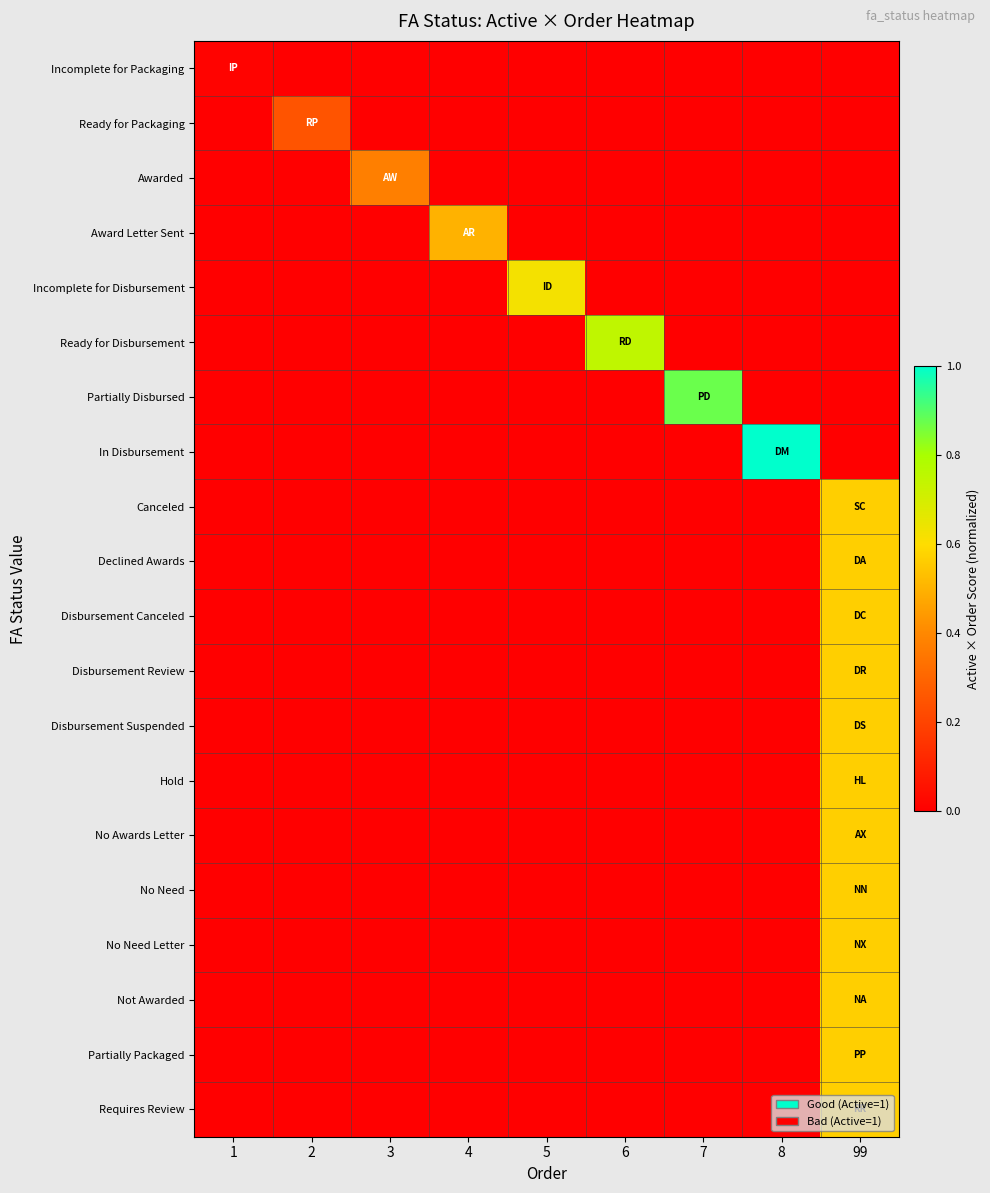

Which category has the lowest value across all series?

2